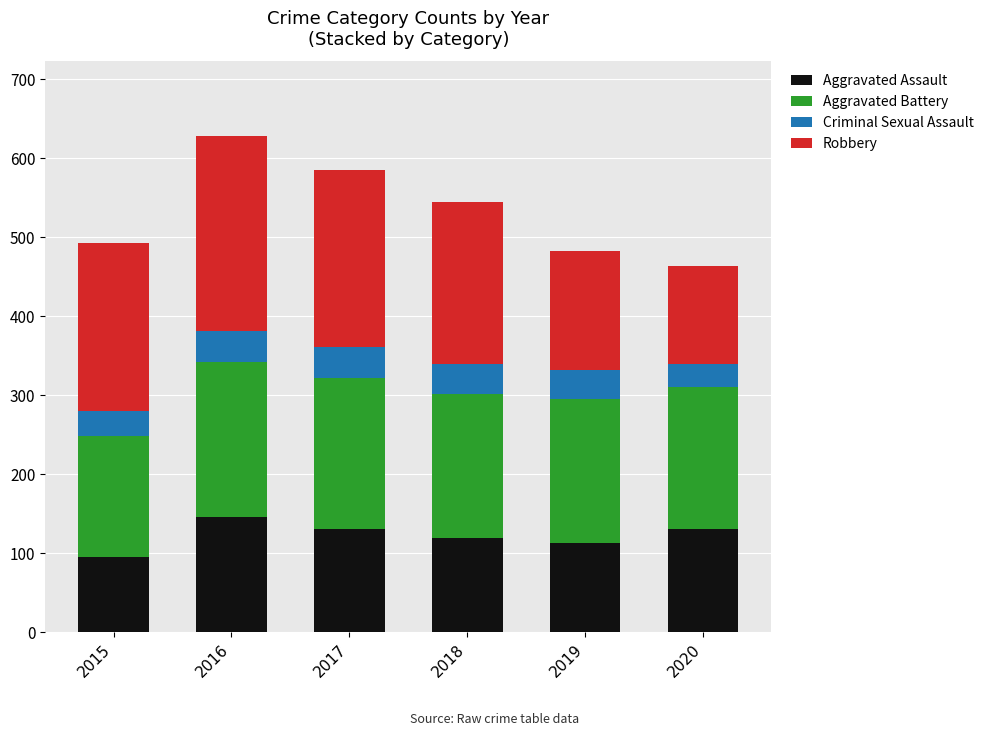

What is the highest value of the Aggravated Assault series?

146